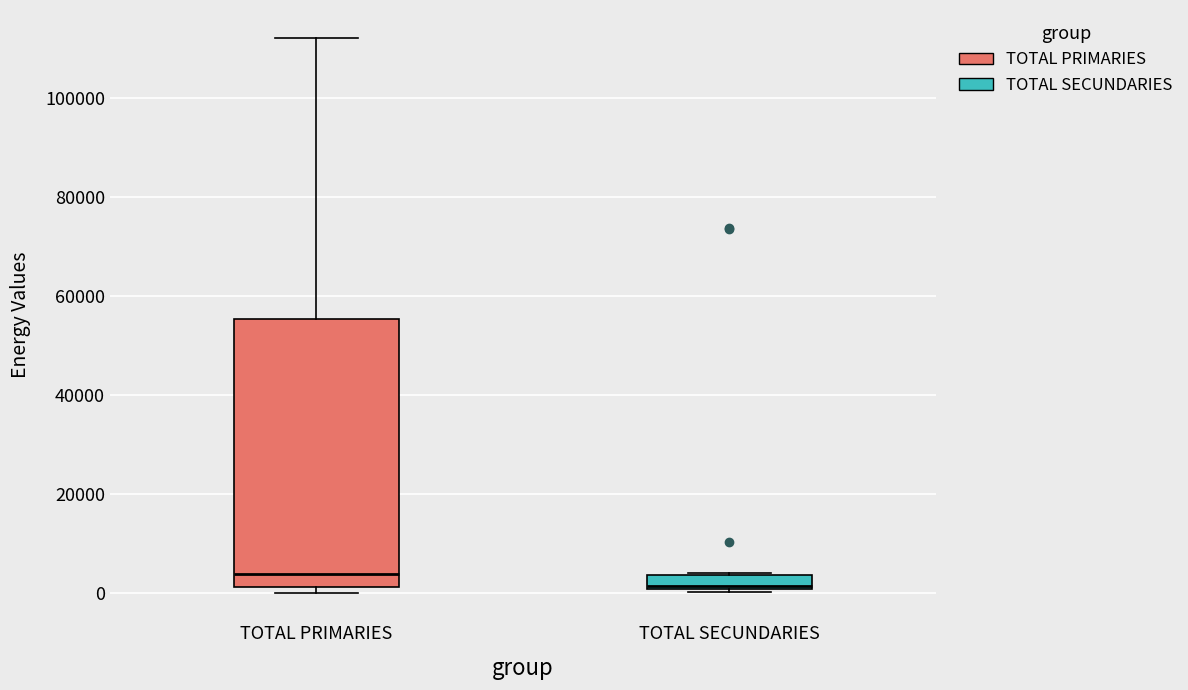

Which box has the highest median line?

TOTAL PRIMARIES